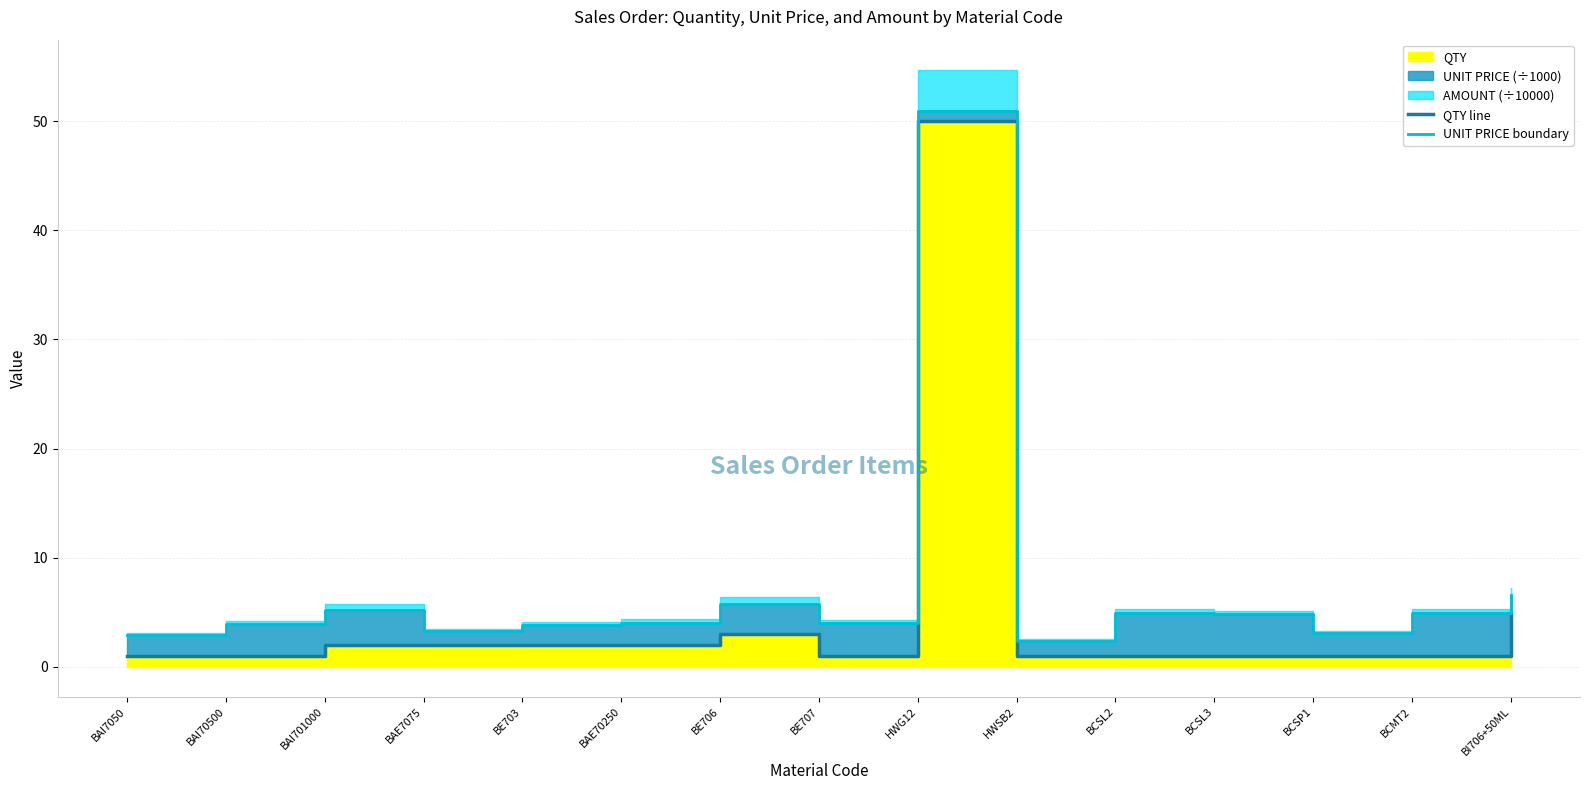

Is it true that UNIT PRICE boundary equals 5.0 at BCMT2?

True